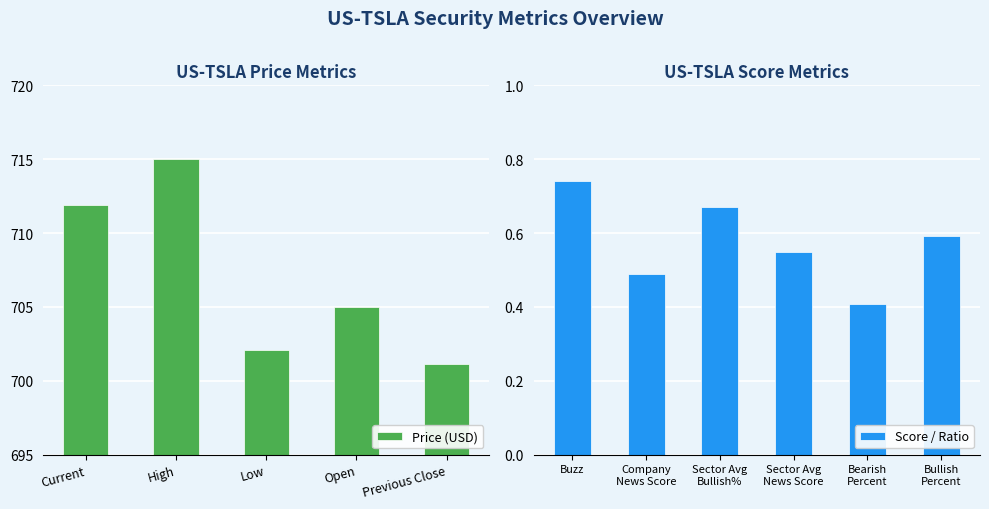

The Price (USD) series shows 711.9 at Current. True or false?

True